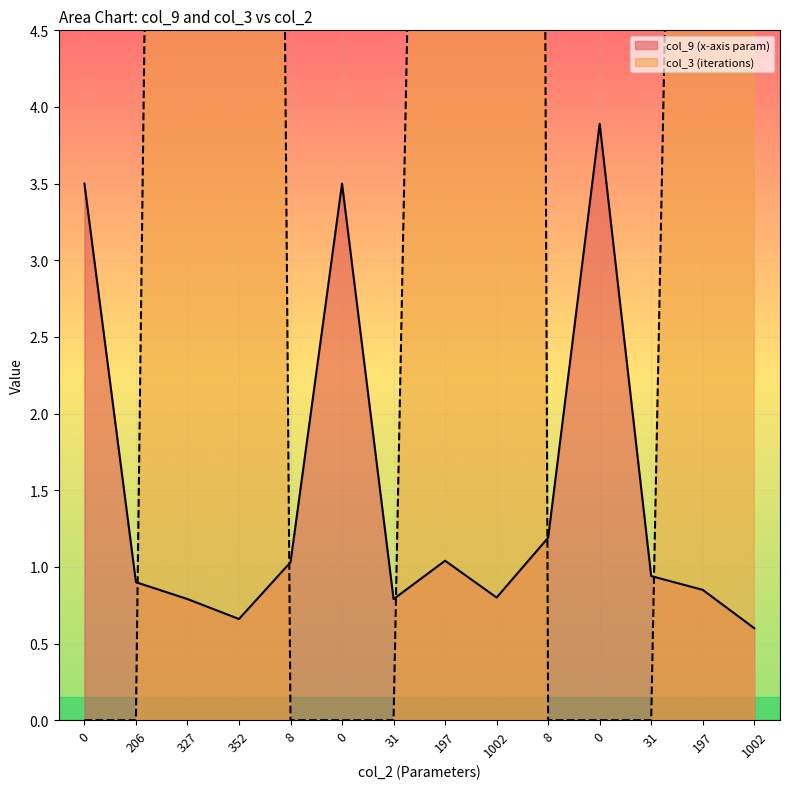

What is the label of the 14th point from the left?

1002